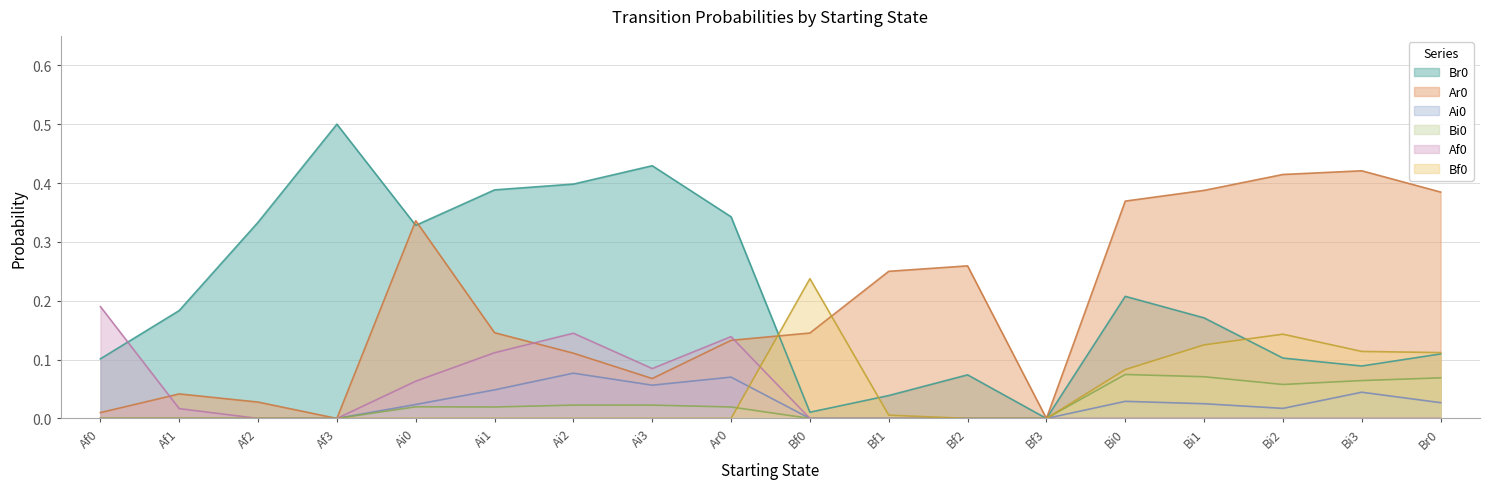

Reading right to left, transcribe all the data shown in this chart.

Br0: Br0=0.1	Bi3=0.1	Bi2=0.1	Bi1=0.2	Bi0=0.2	Bf3=0.0	Bf2=0.1	Bf1=0.0	Bf0=0.0	Ar0=0.3	Ai3=0.4	Ai2=0.4	Ai1=0.4	Ai0=0.3	Af3=0.5	Af2=0.3	Af1=0.2	Af0=0.1
Ar0: Br0=0.4	Bi3=0.4	Bi2=0.4	Bi1=0.4	Bi0=0.4	Bf3=0.0	Bf2=0.3	Bf1=0.2	Bf0=0.1	Ar0=0.1	Ai3=0.1	Ai2=0.1	Ai1=0.1	Ai0=0.3	Af3=0.0	Af2=0.0	Af1=0.0	Af0=0.0
Ai0: Br0=0.0	Bi3=0.0	Bi2=0.0	Bi1=0.0	Bi0=0.0	Bf3=0.0	Bf2=0.0	Bf1=0.0	Bf0=0.0	Ar0=0.1	Ai3=0.1	Ai2=0.1	Ai1=0.0	Ai0=0.0	Af3=0.0	Af2=0.0	Af1=0.0	Af0=0.0
Bi0: Br0=0.1	Bi3=0.1	Bi2=0.1	Bi1=0.1	Bi0=0.1	Bf3=0.0	Bf2=0.0	Bf1=0.0	Bf0=0.0	Ar0=0.0	Ai3=0.0	Ai2=0.0	Ai1=0.0	Ai0=0.0	Af3=0.0	Af2=0.0	Af1=0.0	Af0=0.0
Af0: Br0=0.0	Bi3=0.0	Bi2=0.0	Bi1=0.0	Bi0=0.0	Bf3=0.0	Bf2=0.0	Bf1=0.0	Bf0=0.0	Ar0=0.1	Ai3=0.1	Ai2=0.1	Ai1=0.1	Ai0=0.1	Af3=0.0	Af2=0.0	Af1=0.0	Af0=0.2
Bf0: Br0=0.1	Bi3=0.1	Bi2=0.1	Bi1=0.1	Bi0=0.1	Bf3=0.0	Bf2=0.0	Bf1=0.0	Bf0=0.2	Ar0=0.0	Ai3=0.0	Ai2=0.0	Ai1=0.0	Ai0=0.0	Af3=0.0	Af2=0.0	Af1=0.0	Af0=0.0